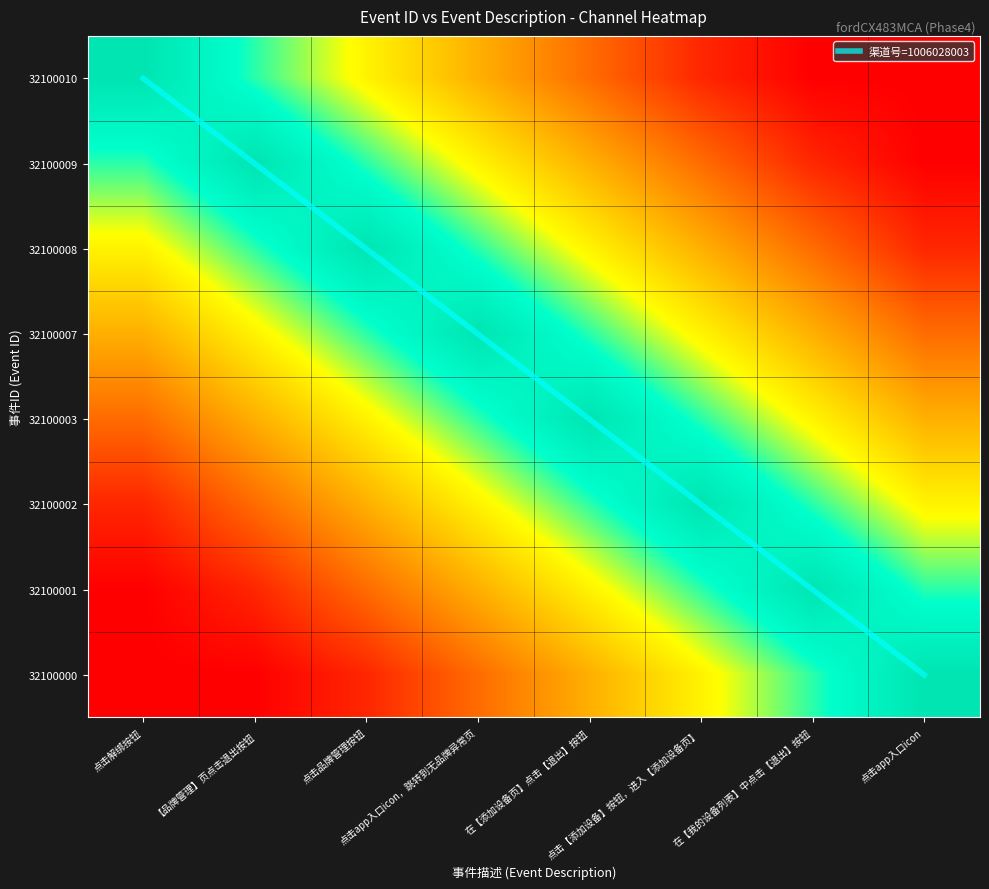

Is it true that 32100007 equals 1.5 at 点击品牌管理按钮?

False